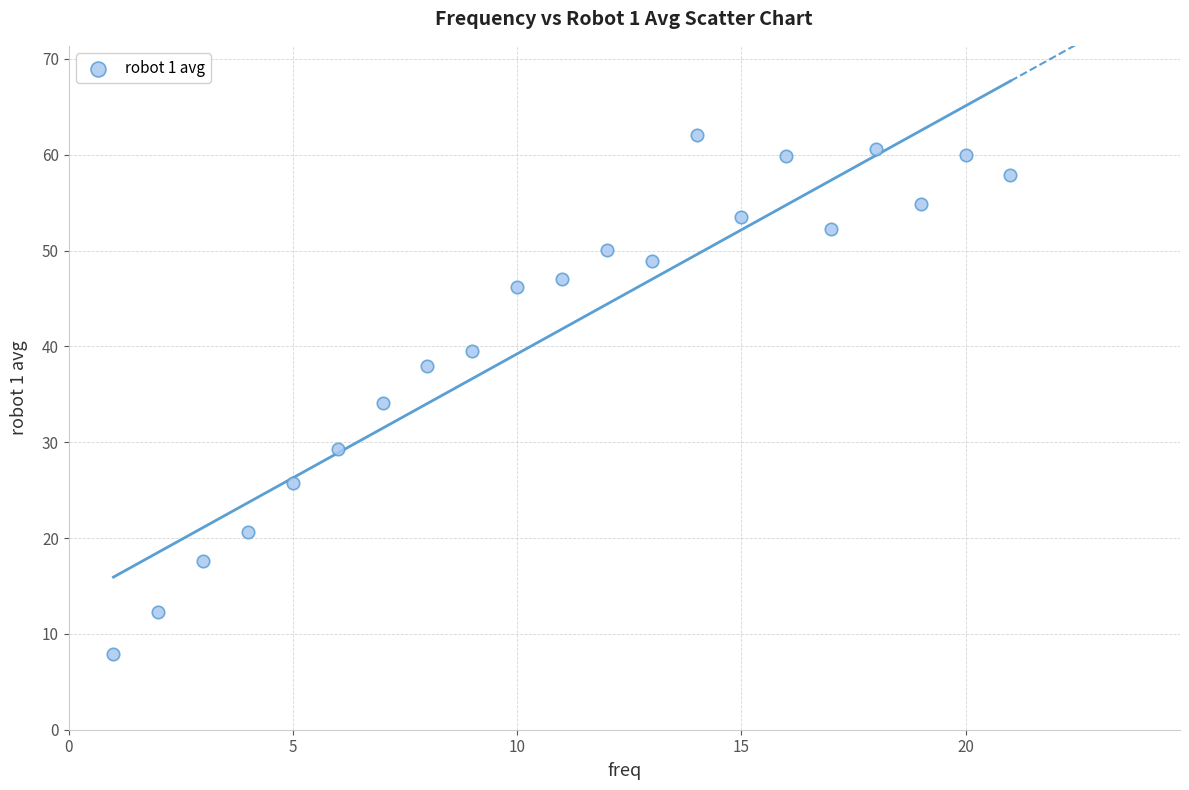

What is the range of Y values (max minus min)?

54.1